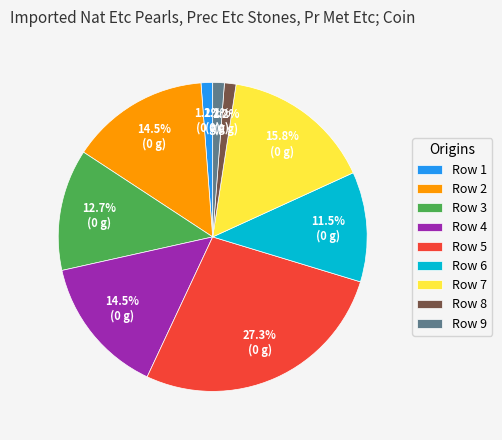

Combined, do Row 1 and Row 7 account for over 50%?

No